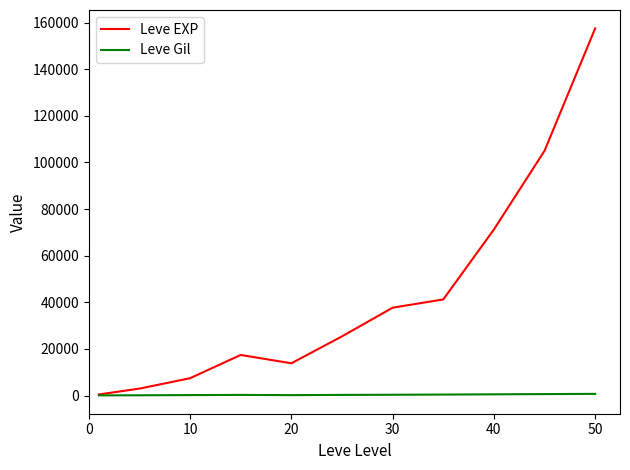

Which series has the largest total across all categories?

Leve EXP